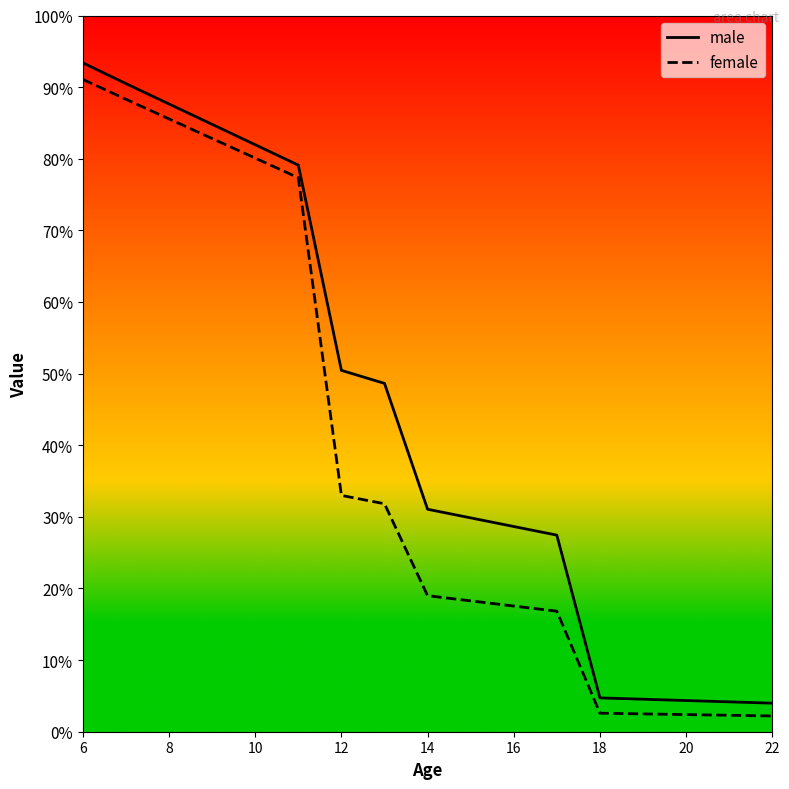

Rank the categories by male value from lowest to highest.

16, 15, 14, 13, 12, 11, 10, 9, 22, 20, 18, 16, 14, 12, 10, 8, 6